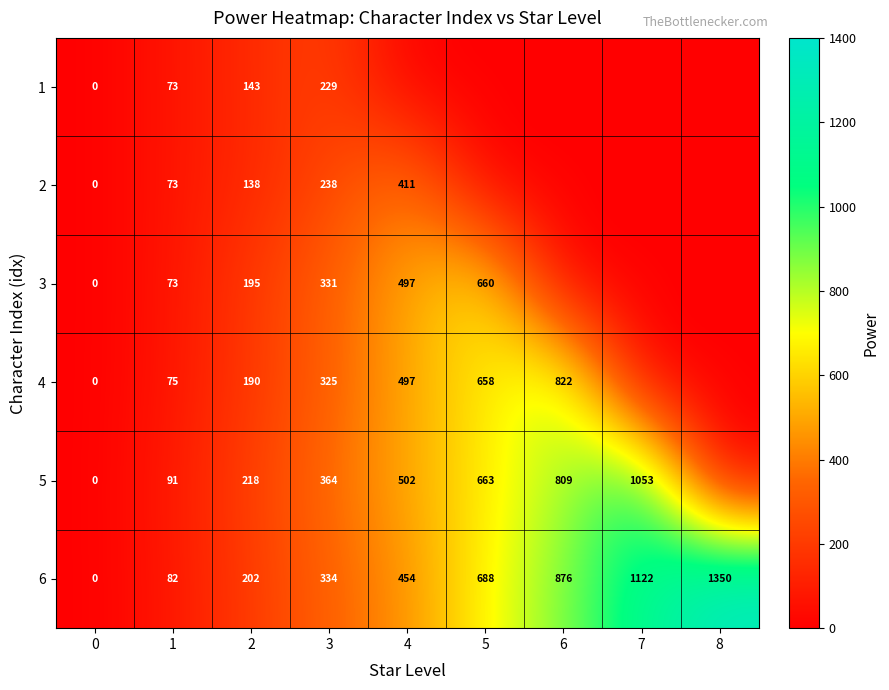

What is the maximum value for 6?

1350